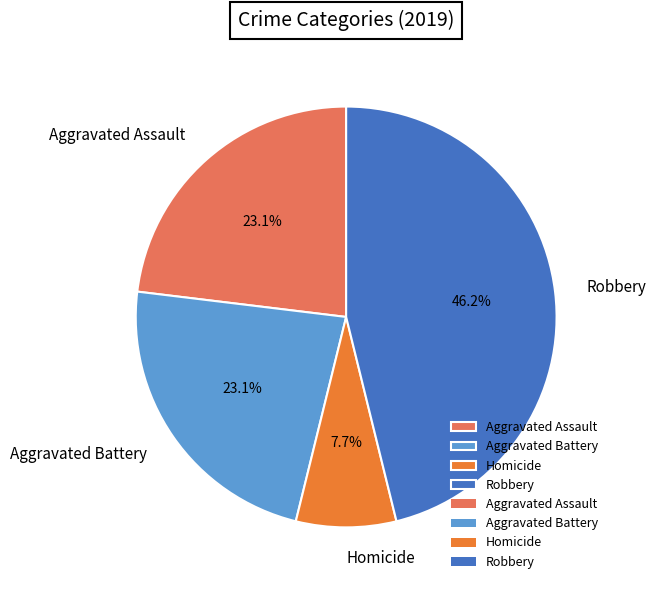

Does Robbery represent more than half of the total?

No